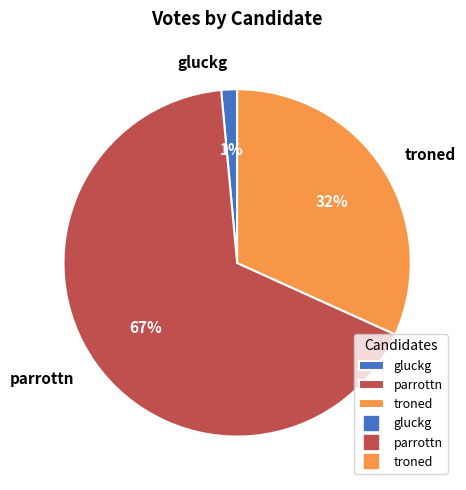

What percentage is the troned slice, to the nearest percent?

32%